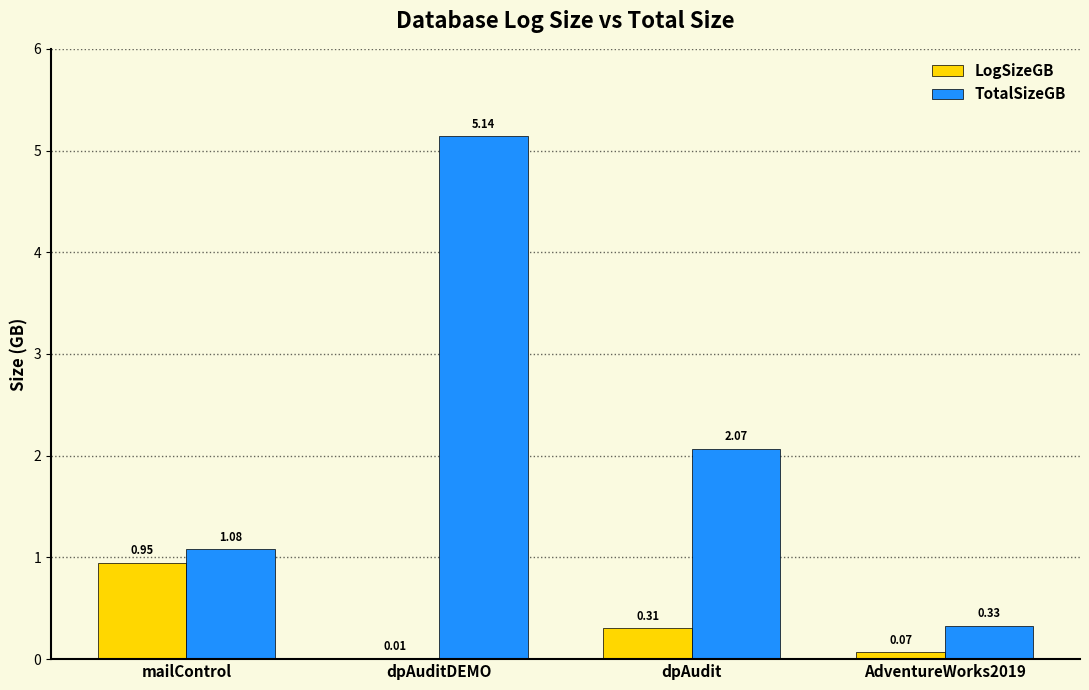

Which series has the largest total across all categories?

TotalSizeGB